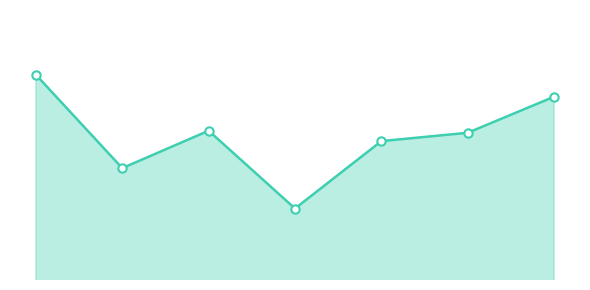

What is the minimum value shown in the chart?

1.0